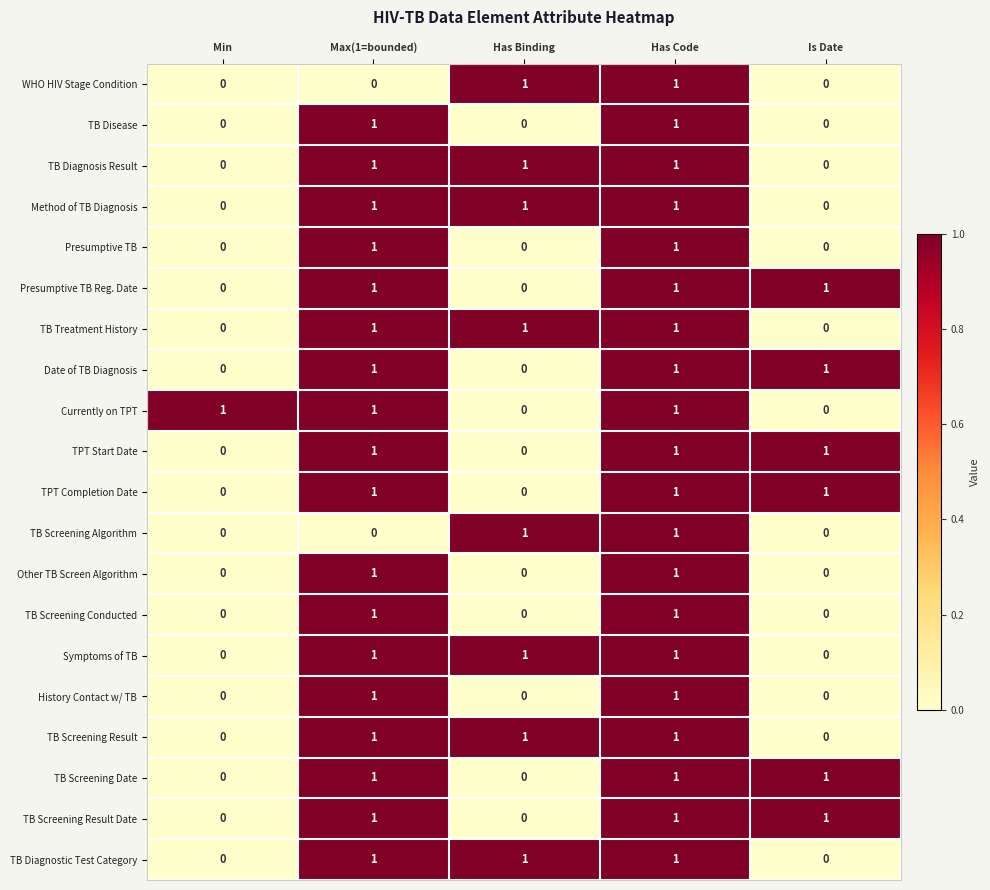

How many TB Screening Date values are between 0 and 1?

5